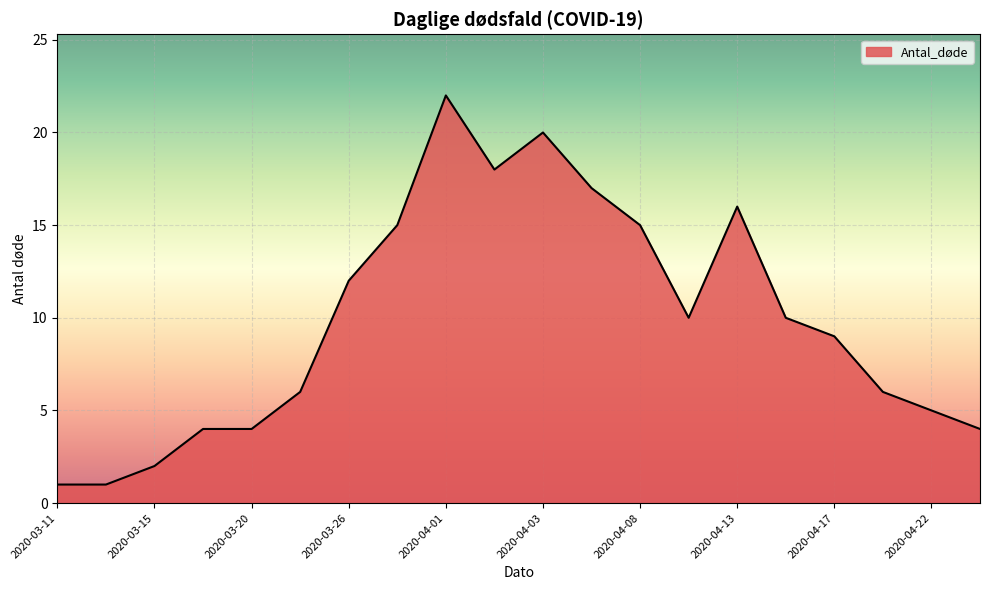

What is the greatest value displayed?

22